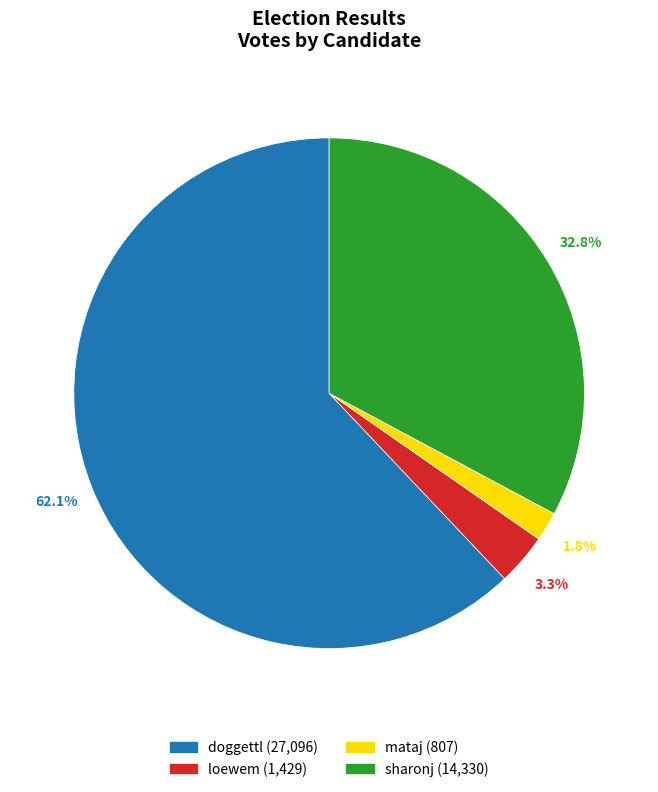

Does any single category account for the majority?

Yes